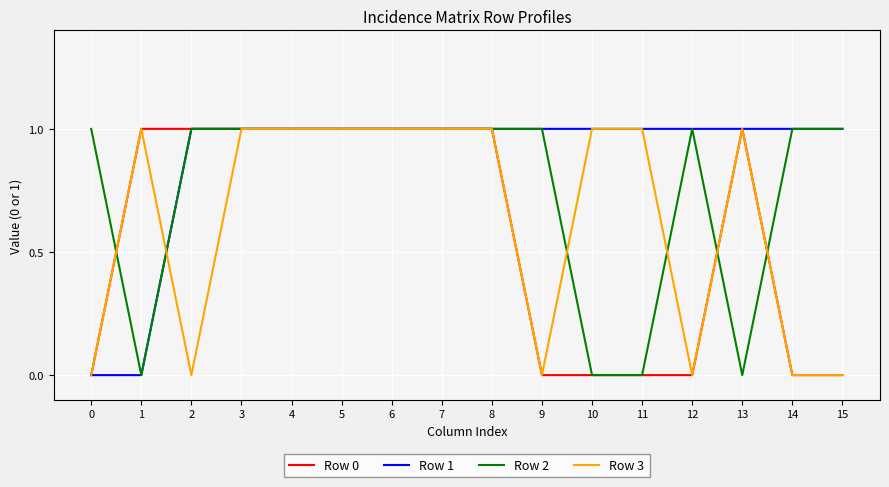

Between 0 and 9, which series saw the biggest shift?

Row 1